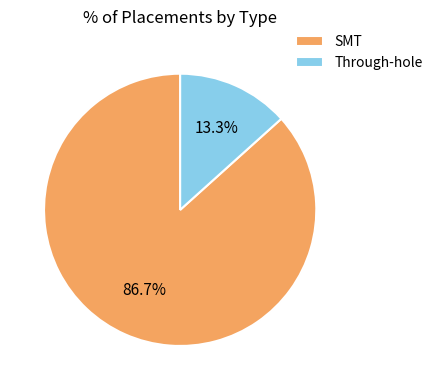

To the nearest percent, what is the average slice percentage?

50%